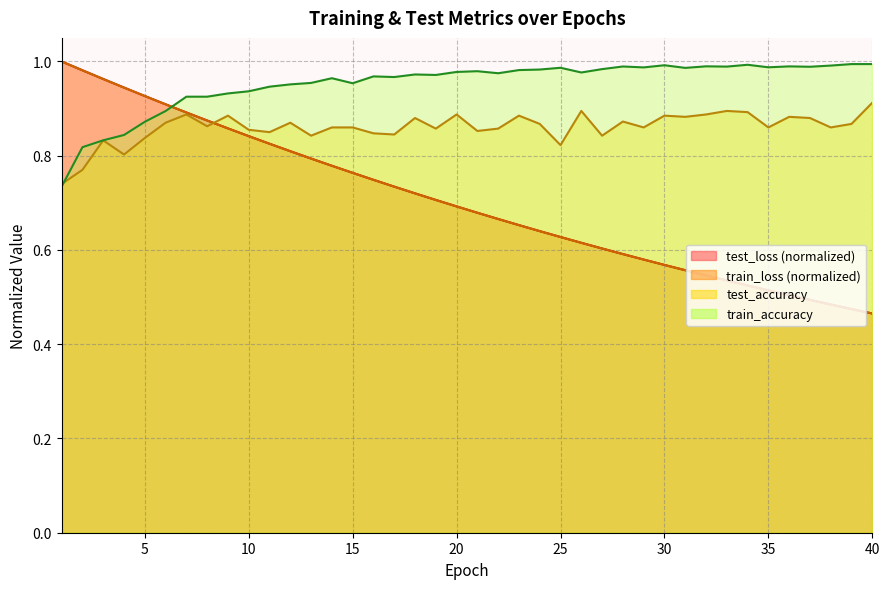

Which series changed the most between 13 and 23?

test_loss